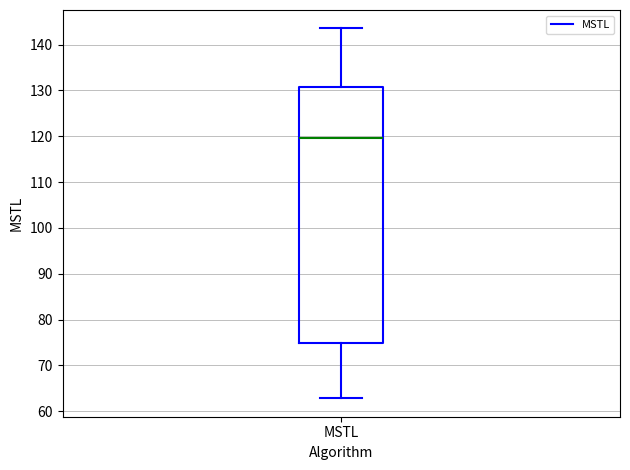

Where does the lower whisker of the box for MSTL end on the y-axis? The values are not printed on the chart, so give them approximately, as read against the axis.

63